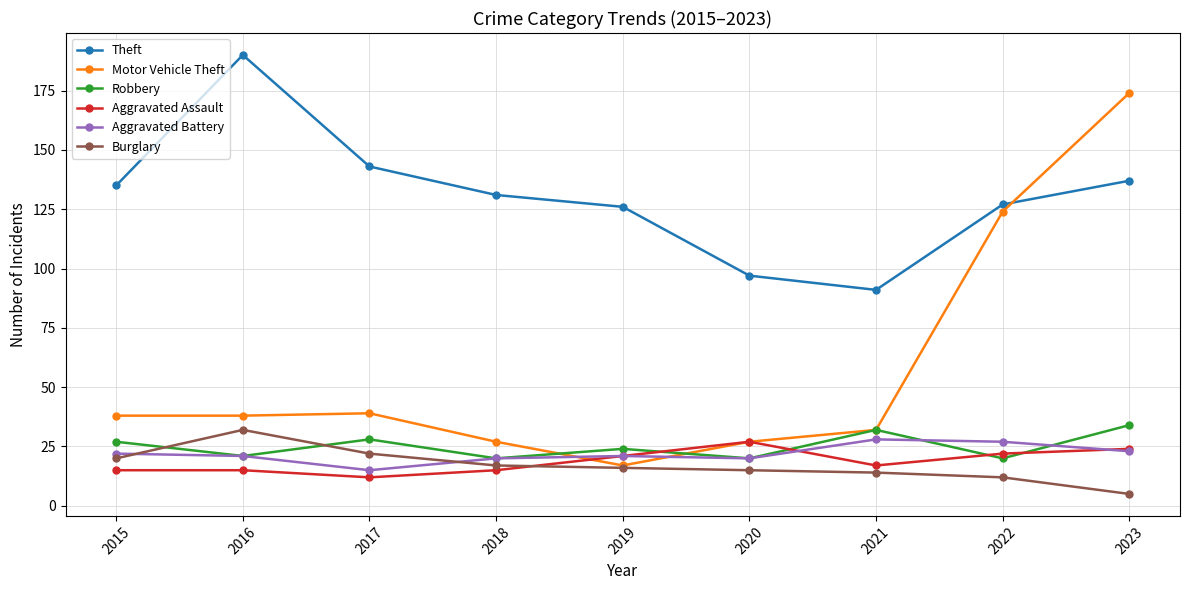

At which category does Theft reach its first local peak?

2016